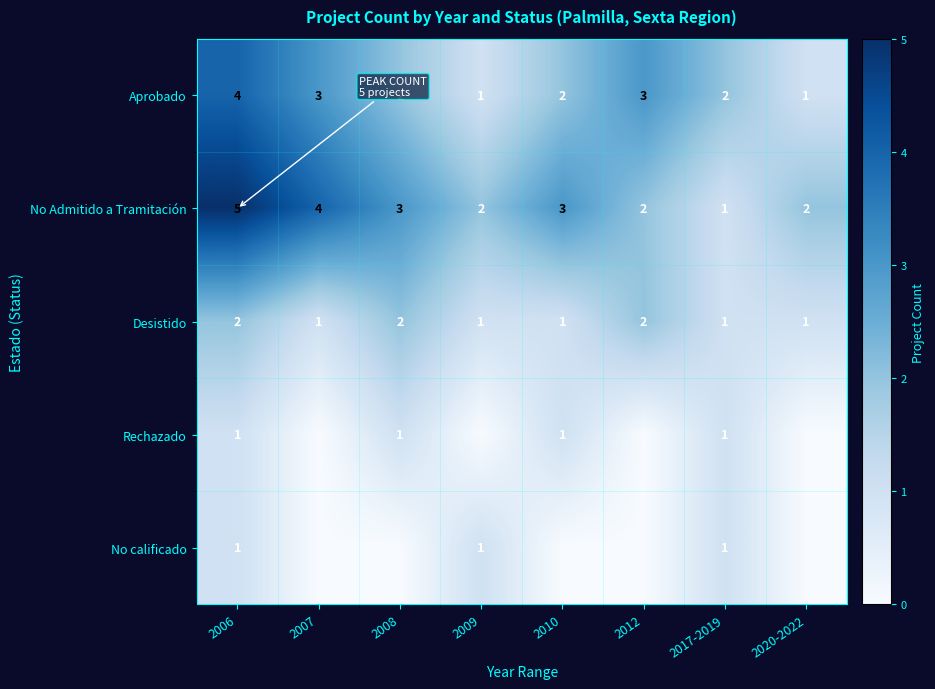

The value of No Admitido a Tramitación at 2008 is 2. True or false?

False